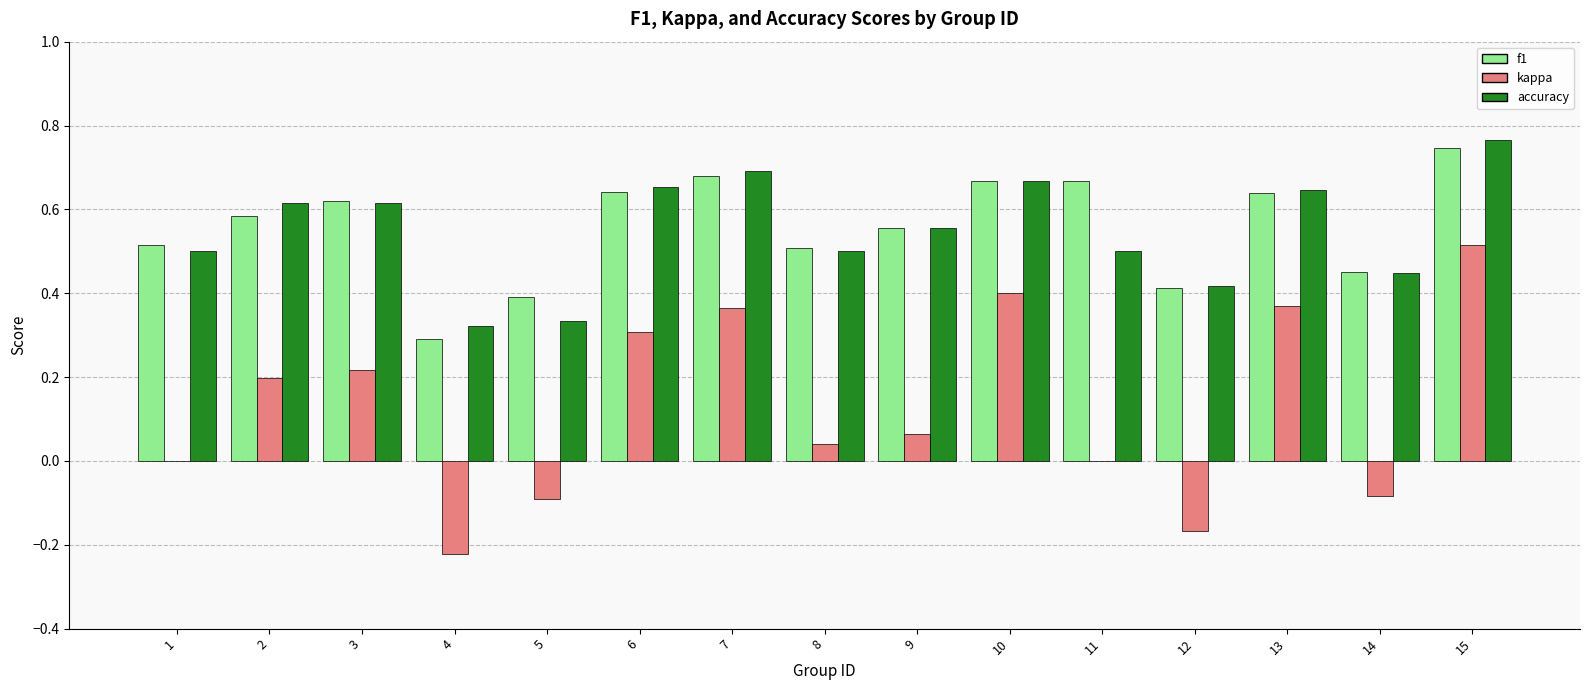

True or false: accuracy has a value of 0.2 at 1.

False